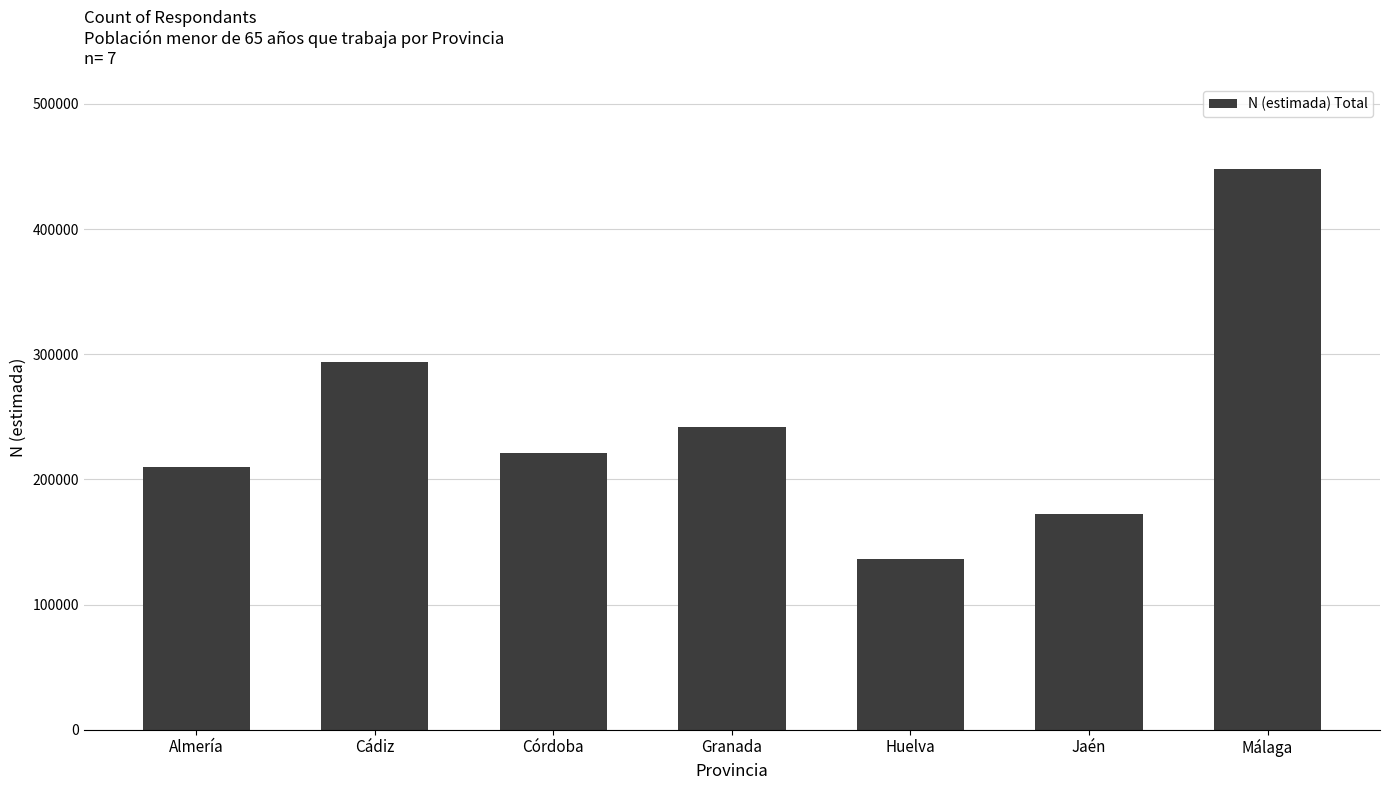

What is the difference between the maximum and second lowest values?

275817